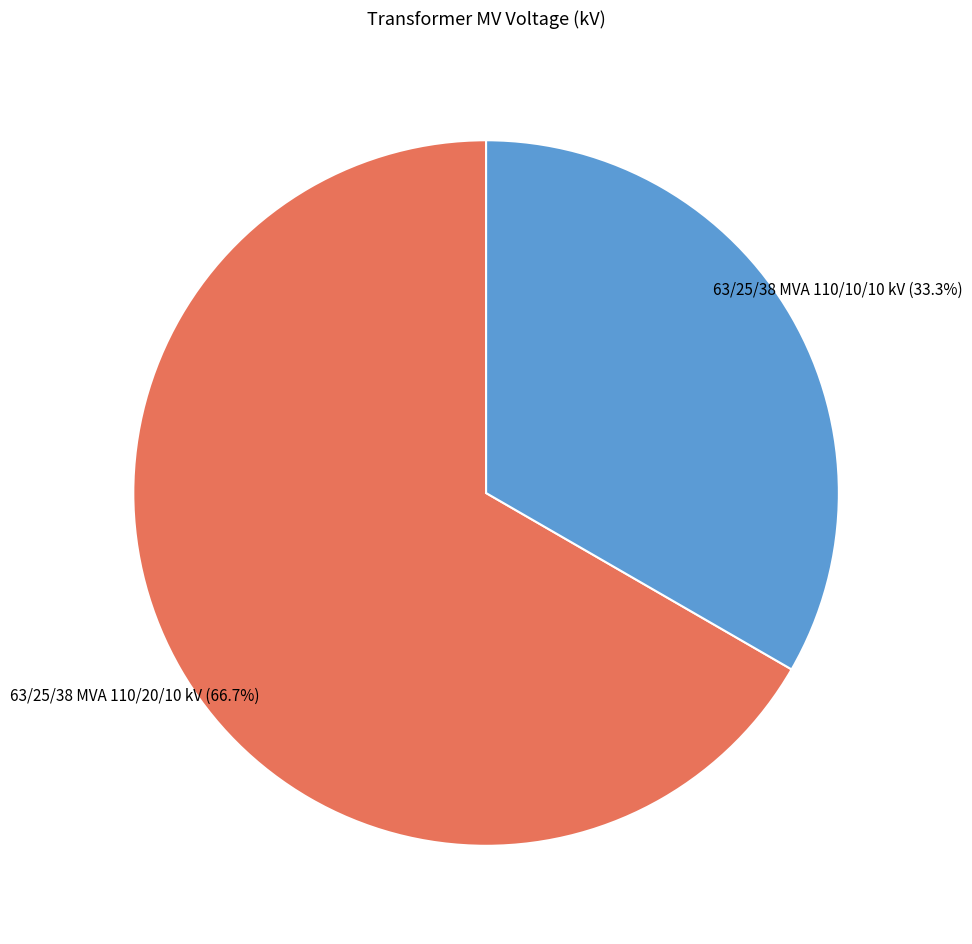

Which category accounts for the majority?

63/25/38 MVA 110/20/10 kV